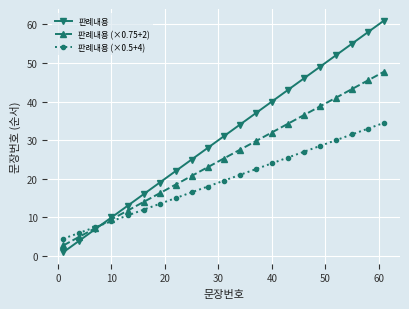

True or false: 판례내용 (×0.5+4) has more than 1 points higher than both neighbors.

False